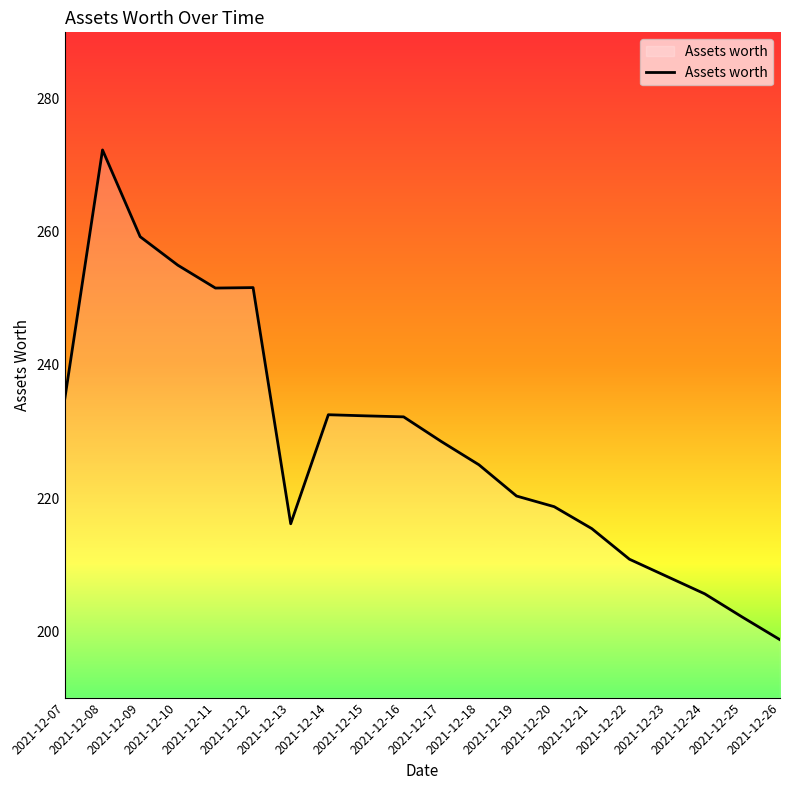

At which label does the data first exceed 228?

2021-12-07